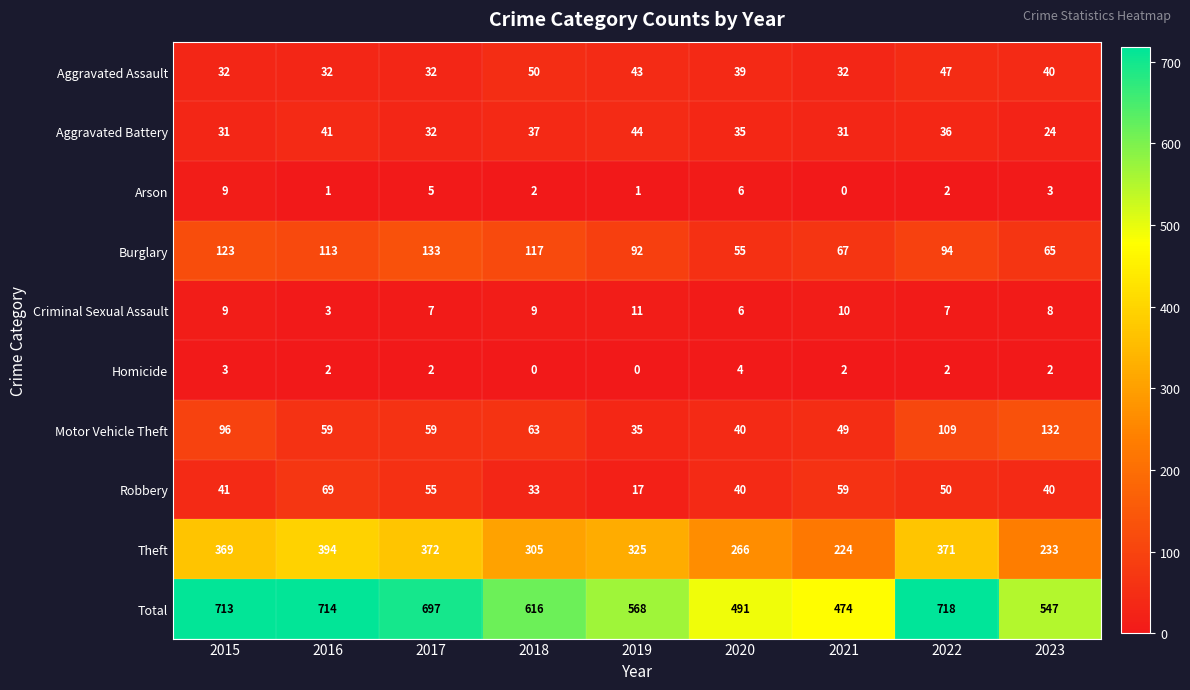

Between 2019 and 2022, which series saw the biggest shift?

Total